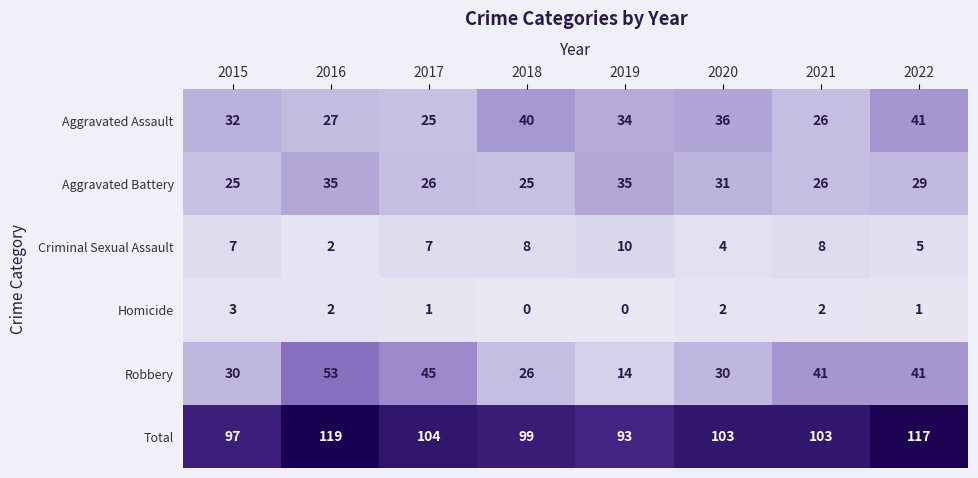

Which series changed the most between 2020 and 2021?

Robbery